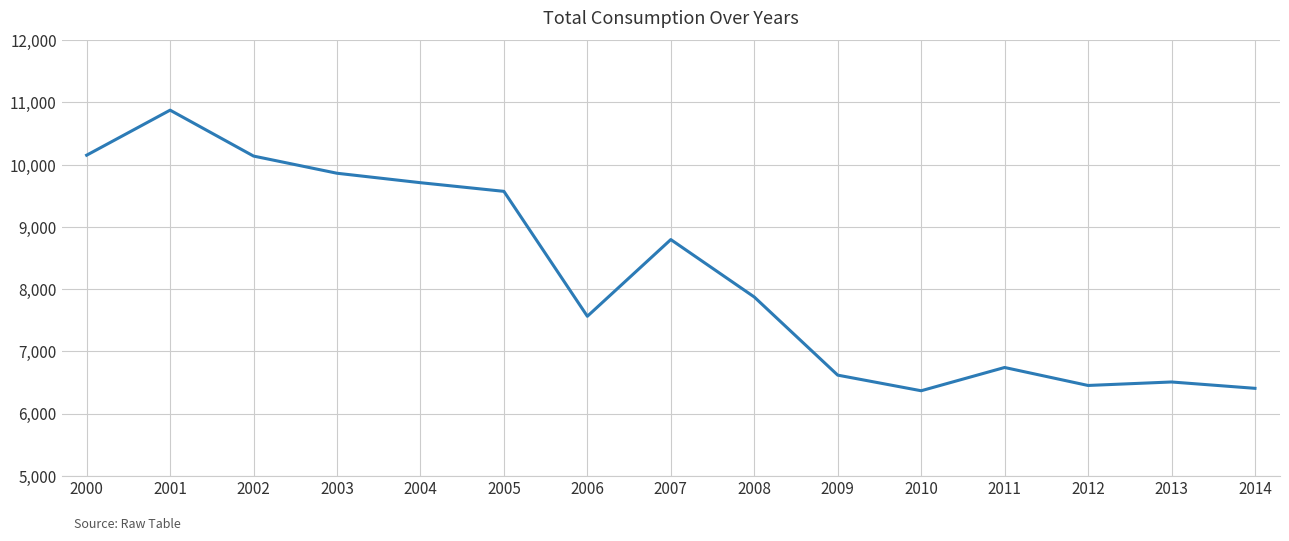

What is the difference between the second highest and second lowest values?

3747